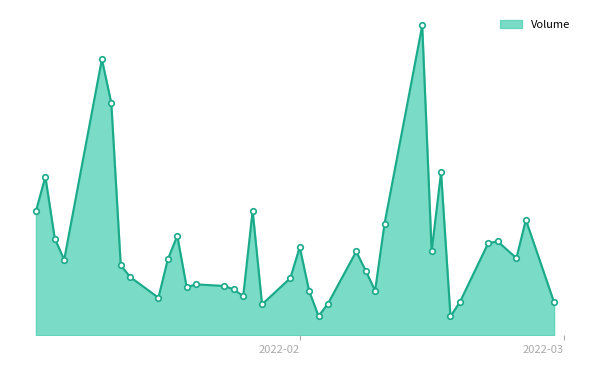

At which label is the value closest to 41950?

2022-02-16